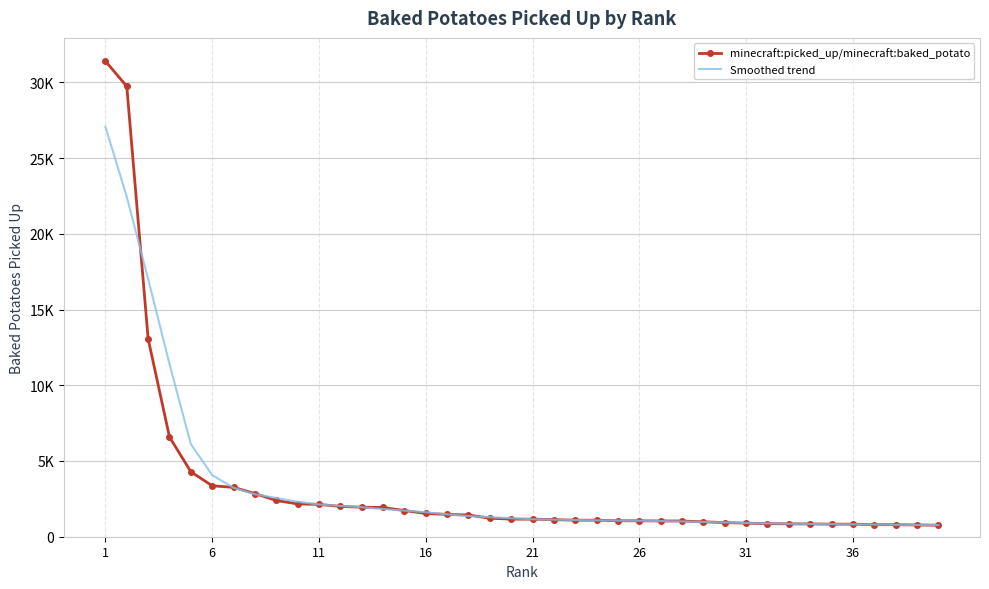

What are all the series names shown in the legend?

minecraft:picked_up/minecraft:baked_potato, Smoothed trend